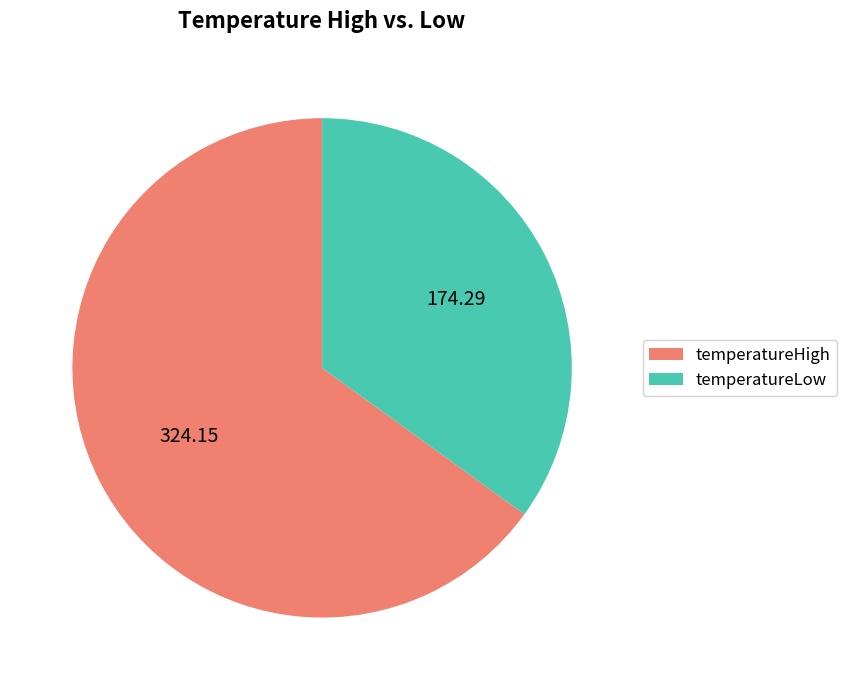

How many segments does this pie chart have?

2